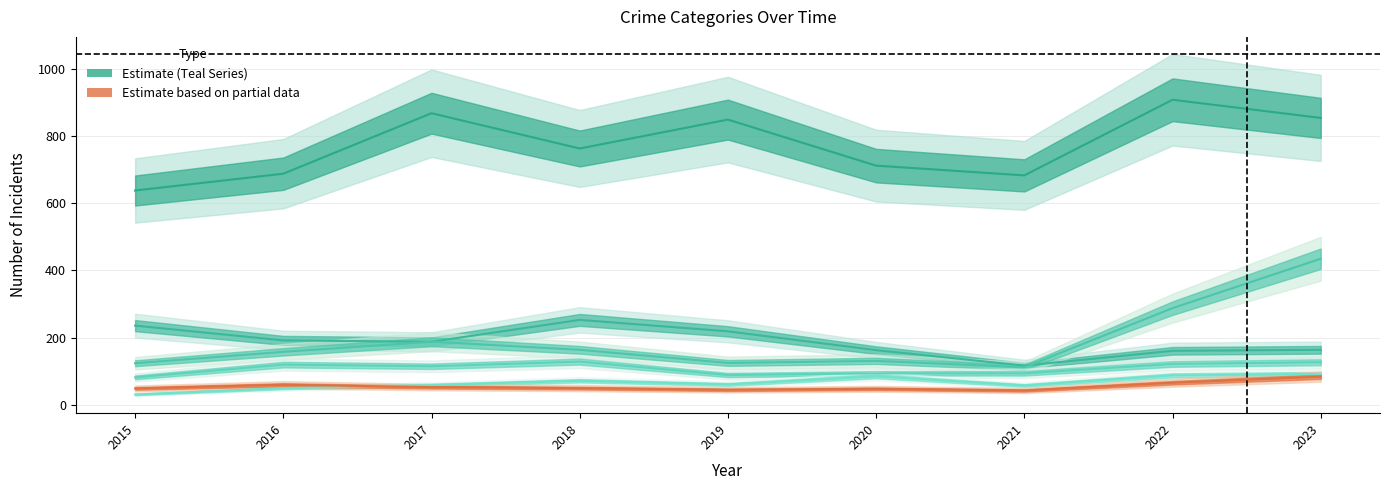

What is the sum of the Aggravated Battery values at 2018 and 2022?

116